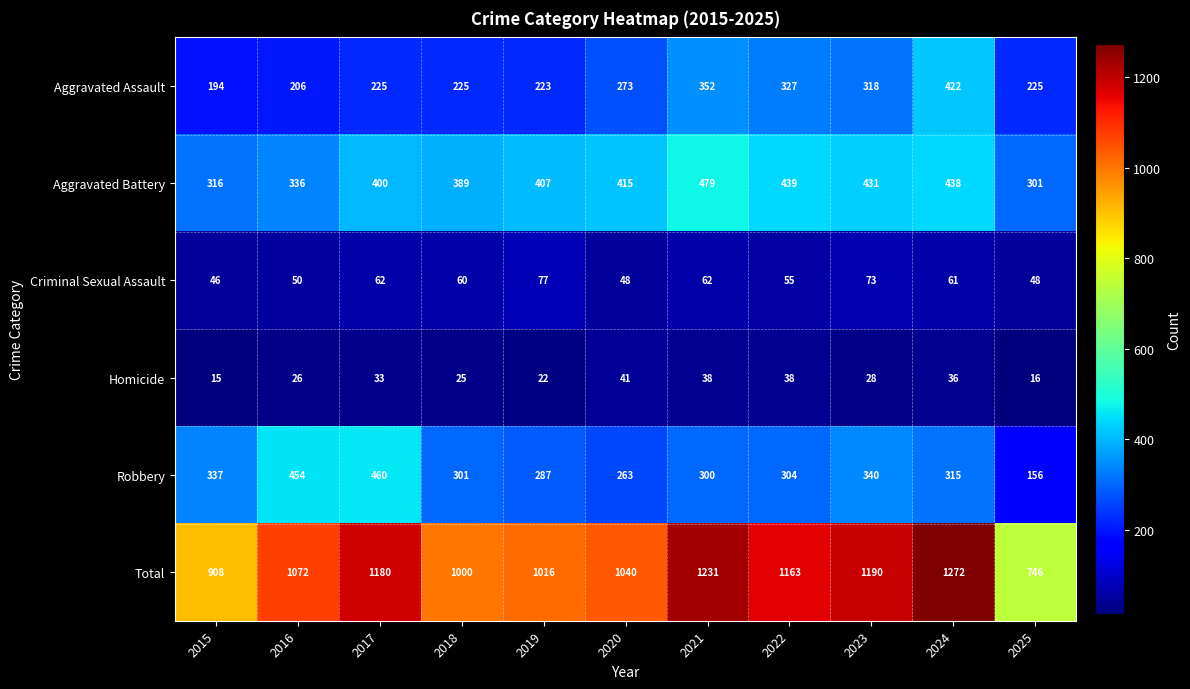

List the series in order of their peak value, lowest first.

Homicide, Criminal Sexual Assault, Aggravated Assault, Robbery, Aggravated Battery, Total